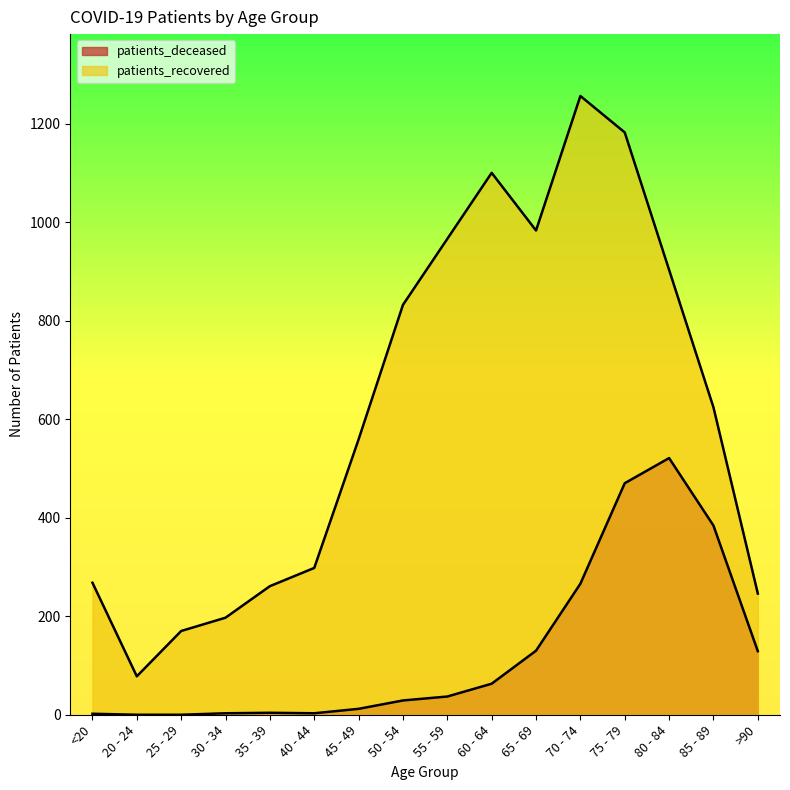

What is the value of the patients_deceased point at the 11th from the left?

130